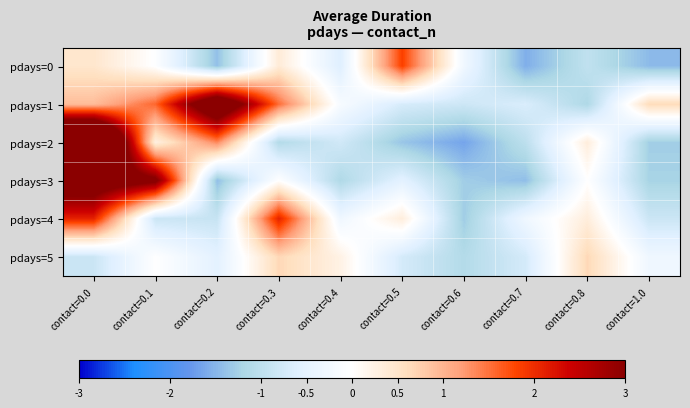

What is the total value across all series at contact=0.3?

3.5